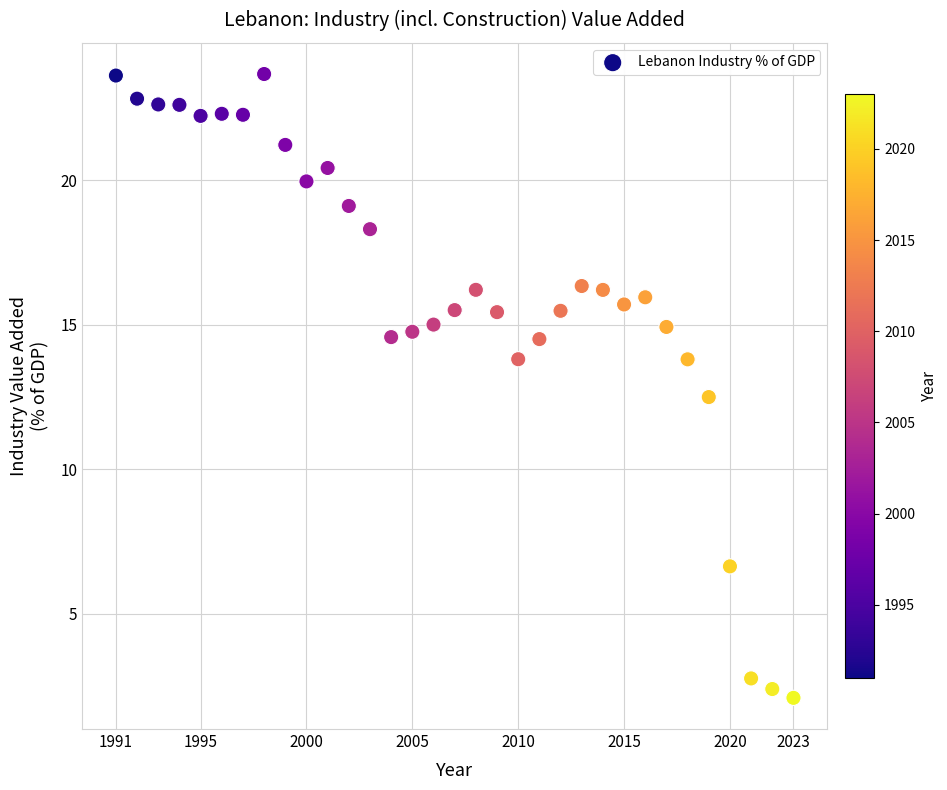

What is the range of X values (max minus min)?

32.0